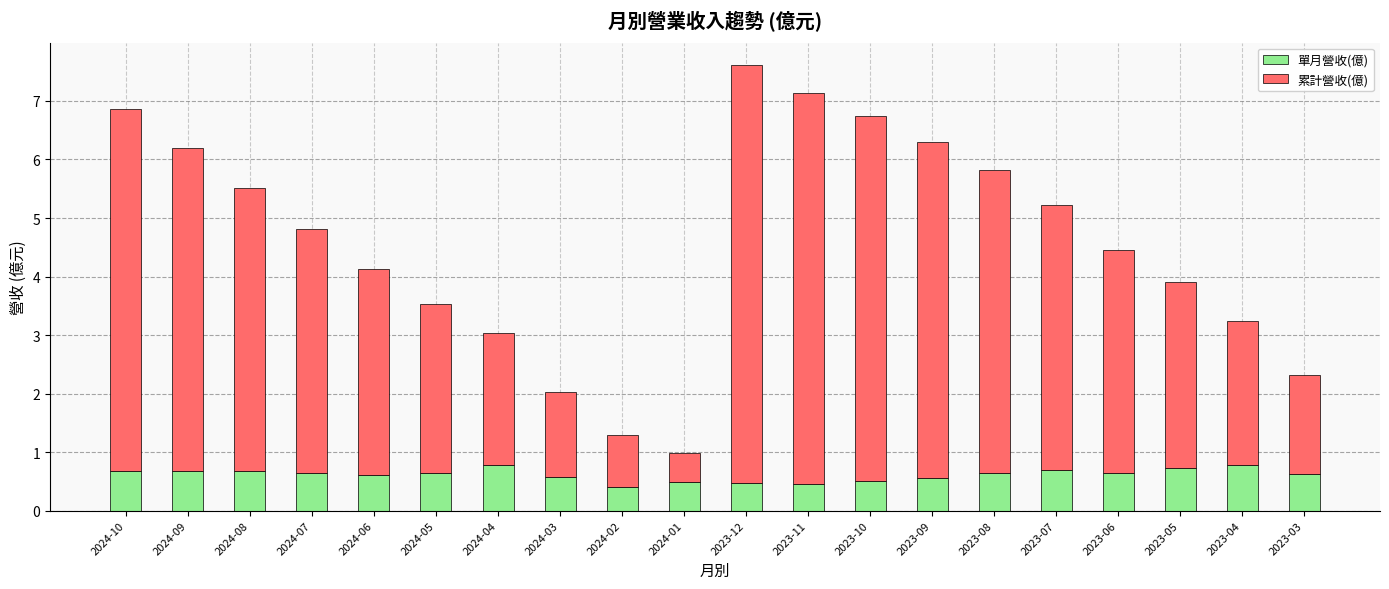

The value of 單月營收(億) at 2023-03 is 0.6. True or false?

True